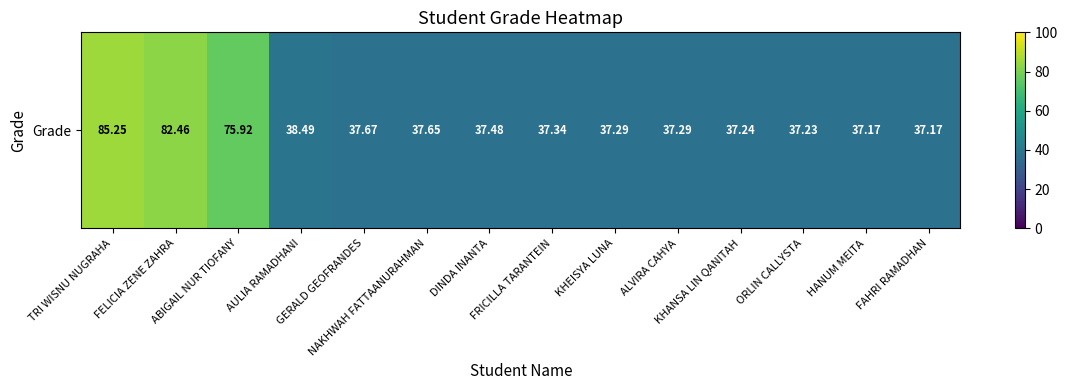

Rank the categories by value from lowest to highest.

HANUM MEITA, FAHRI RAMADHAN, ORLIN CALLYSTA, KHANSA LIN QANITAH, KHEISYA LUNA, ALVIRA CAHYA, FRICILLA TARANTEIN, DINDA INANTA, NAKHWAH FATTAANURAHMAN, GERALD GEOFRANDES, AULIA RAMADHANI, ABIGAIL NUR TIOFANY, FELICIA ZENE ZAHRA, TRI WISNU NUGRAHA